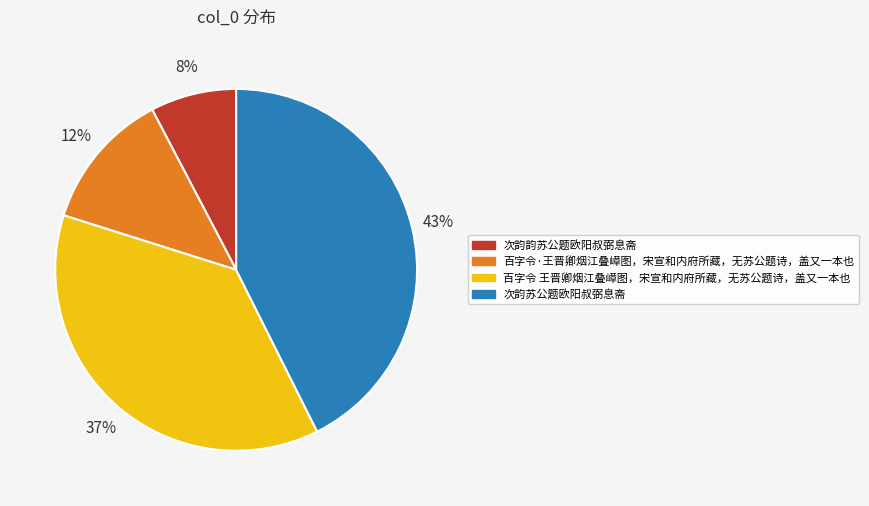

To the nearest percent, what is the difference between the largest and smallest slice percentages?

35%